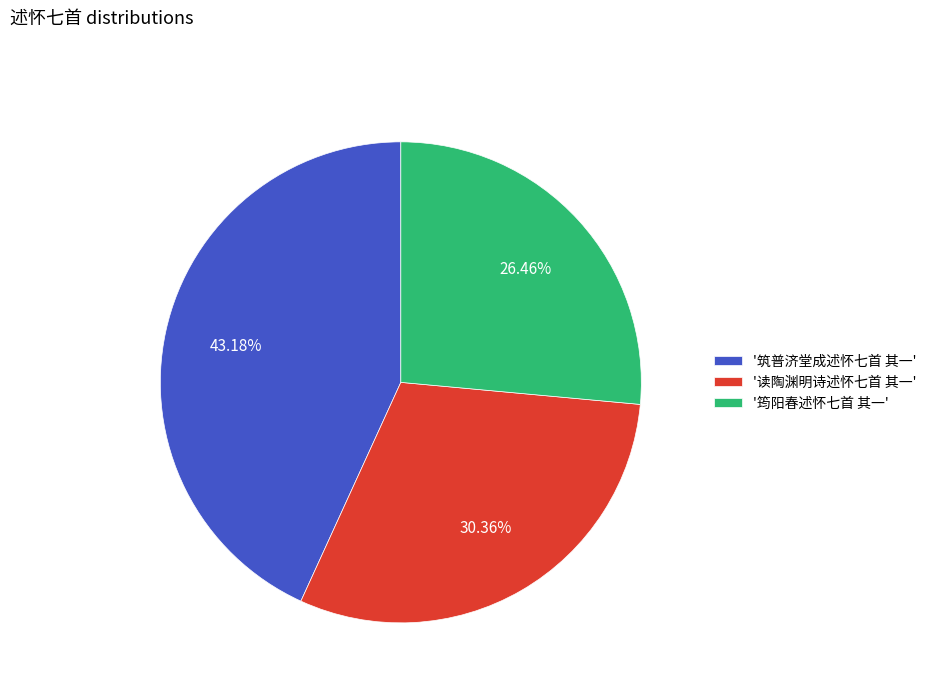

Which slice is the largest?

'筑普济堂成述怀七首 其一'